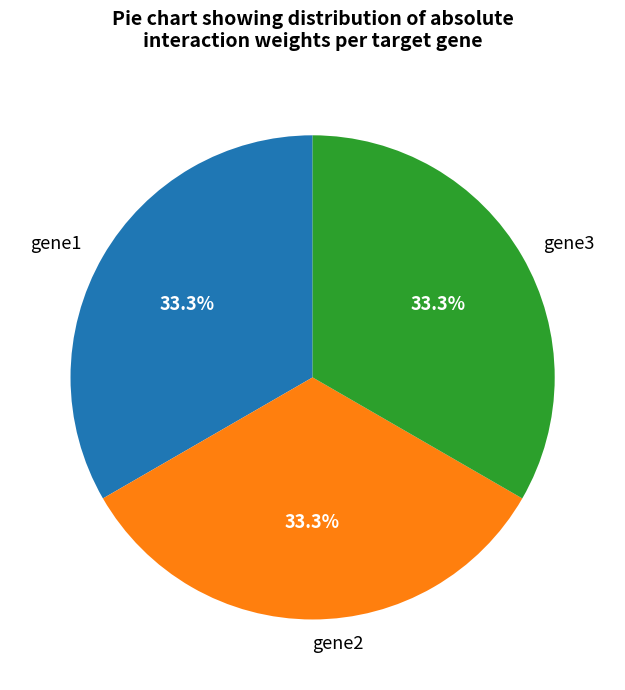

To the nearest percent, what is the combined percentage of gene2 and gene1?

67%